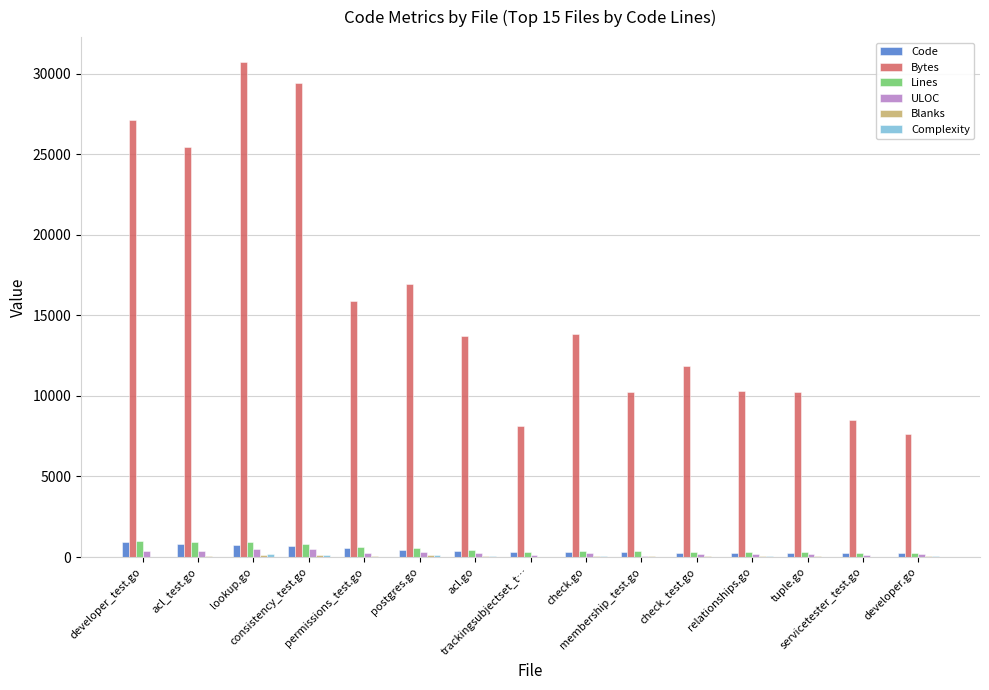

Which series has the largest total across all categories?

Bytes